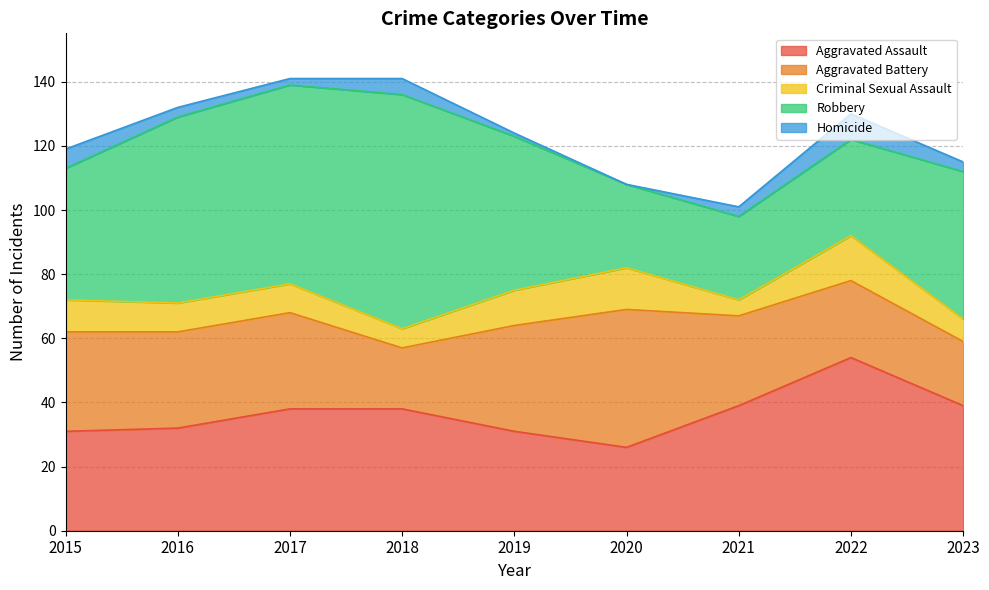

What is the difference between the maximum and minimum values in the Aggravated Assault series?

28